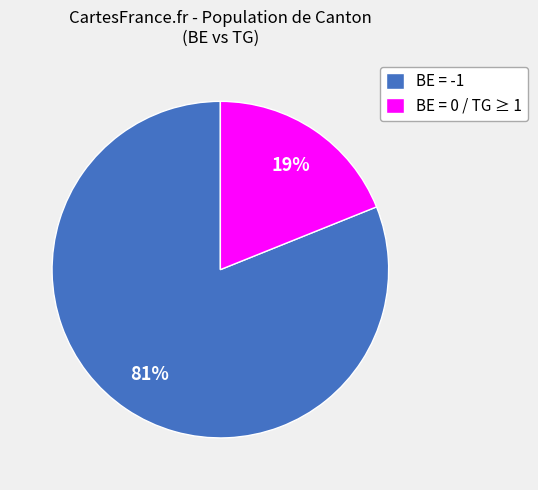

To the nearest percent, what percentage of the pie is BE = 0 / TG ≥ 1?

19%